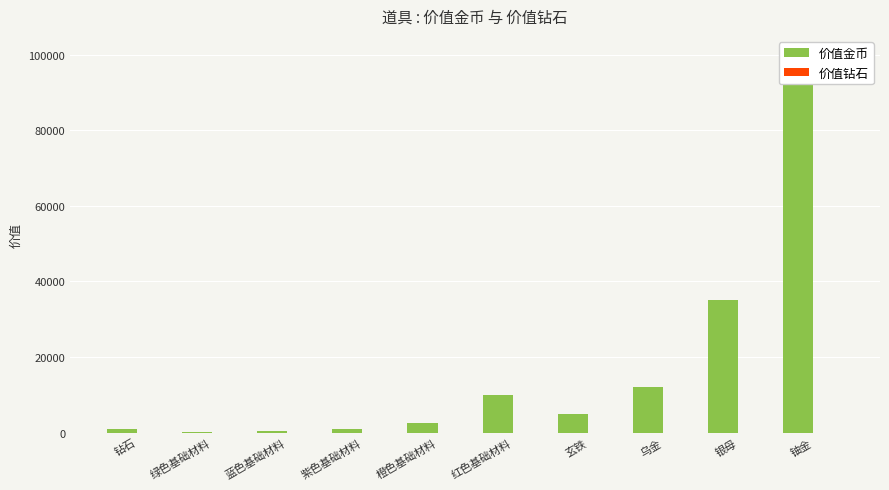

What position from the right is 绿色基础材料?

9